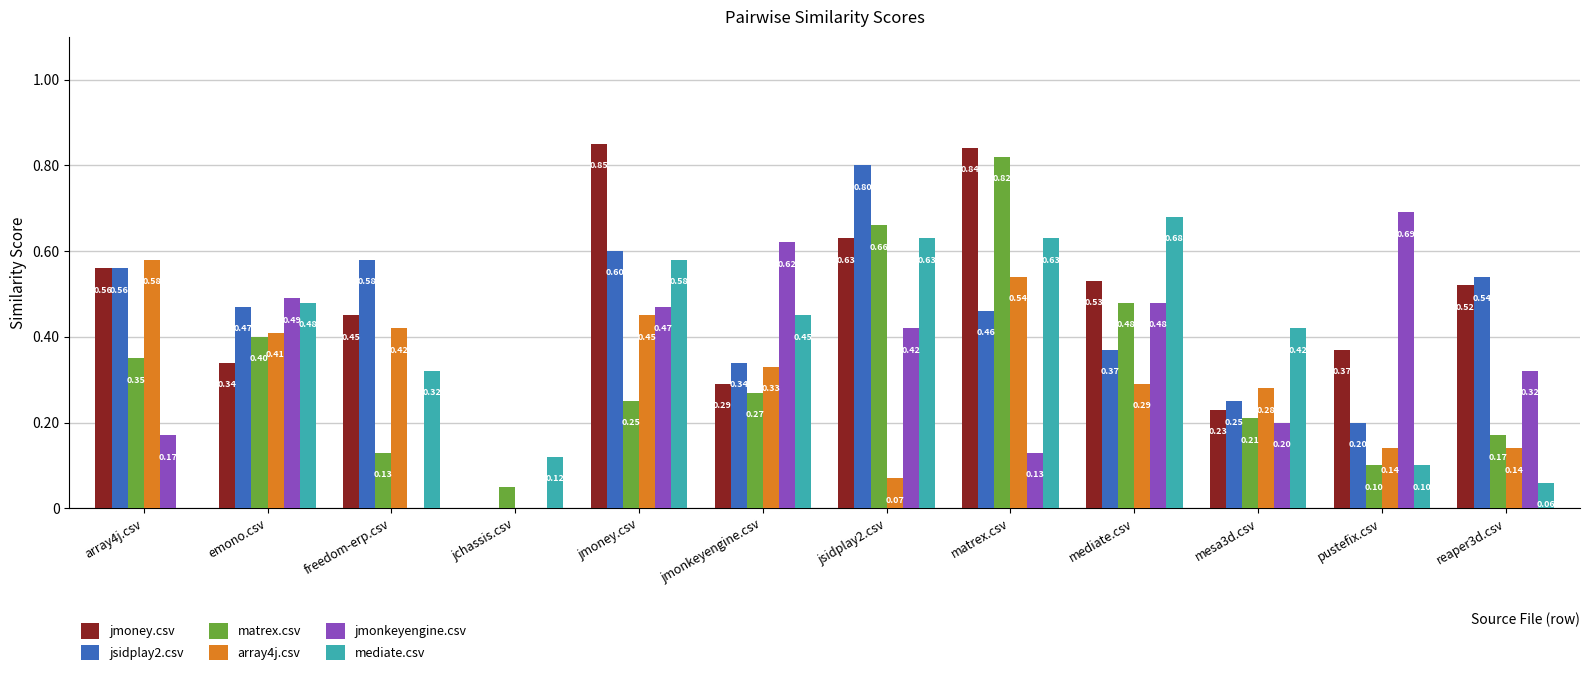

True or false: matrex.csv has a value of 0.2 at reaper3d.csv.

True